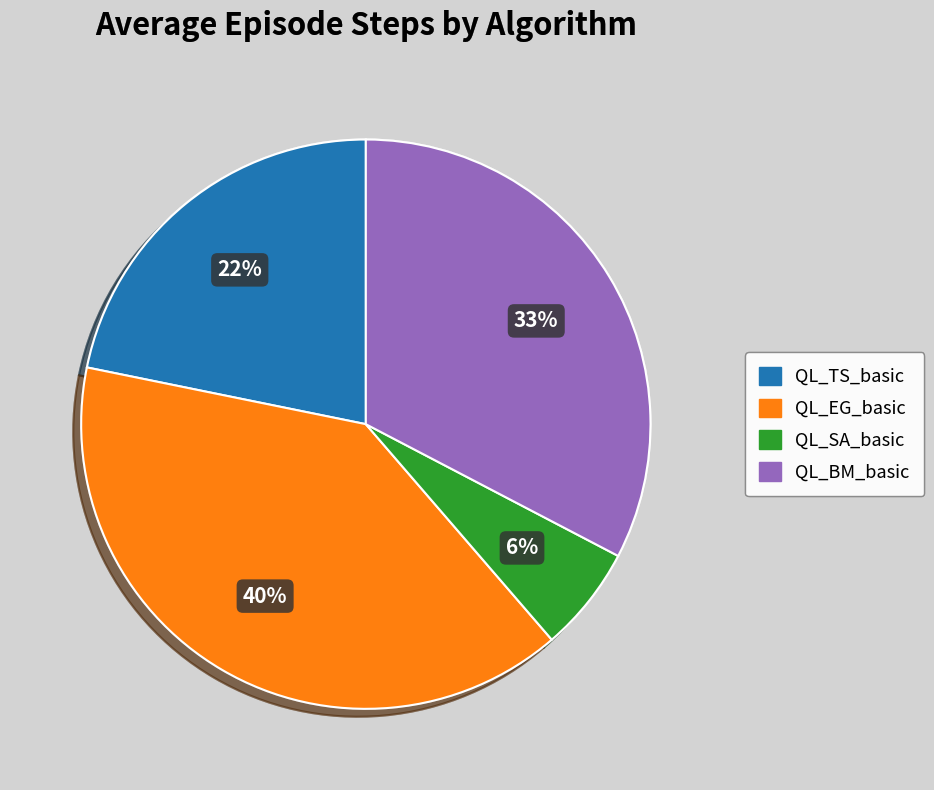

Which category has the biggest portion of the pie?

QL_EG_basic